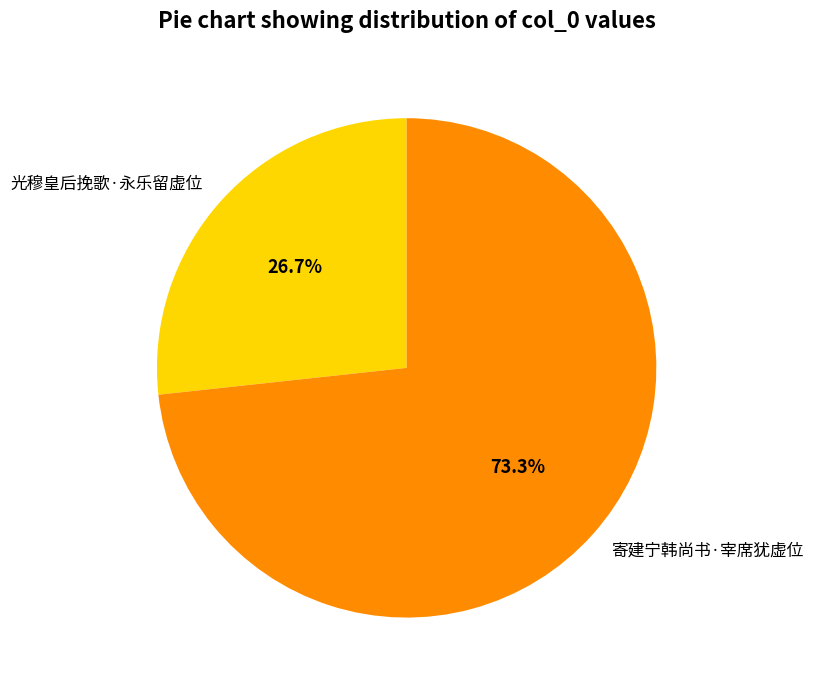

What percentage is the 光穆皇后挽歌·永乐留虚位 slice, to the nearest percent?

27%